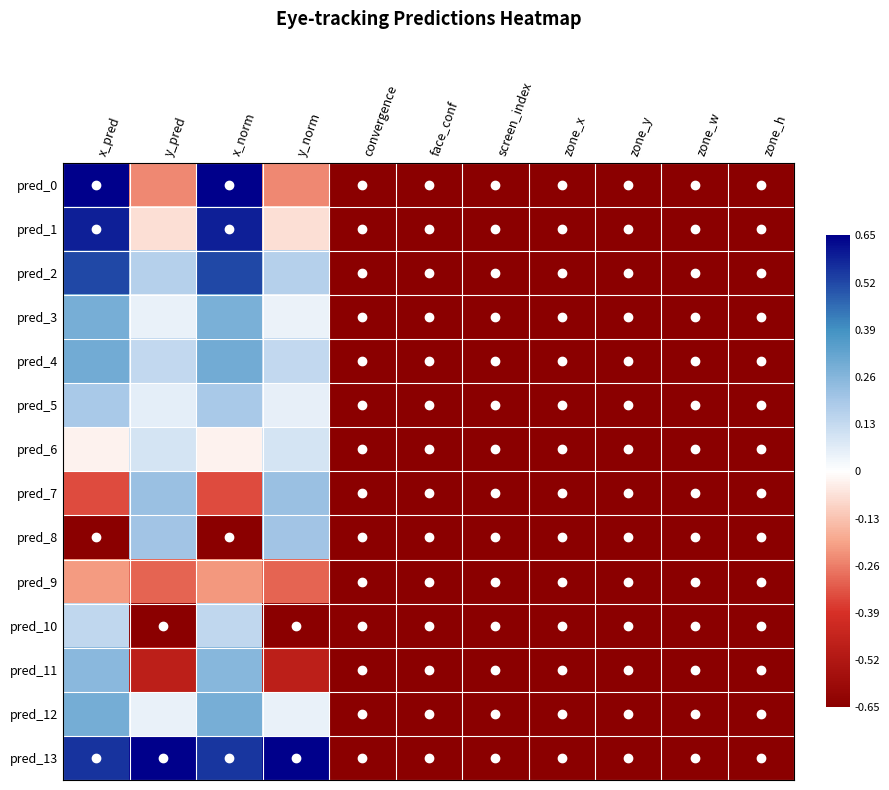

Count the number of data series in this chart.

14